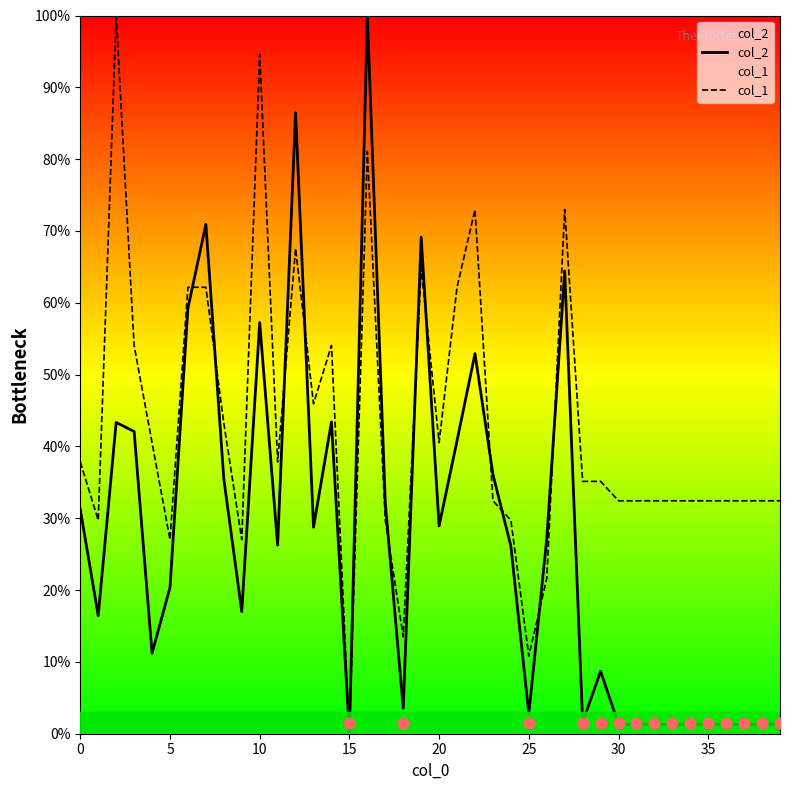

Which series has the largest Y range (max minus min)?

col_2